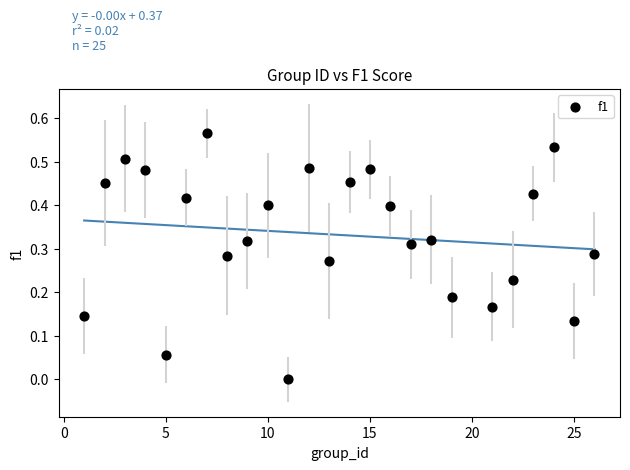

What is the range of X values (max minus min)?

25.0